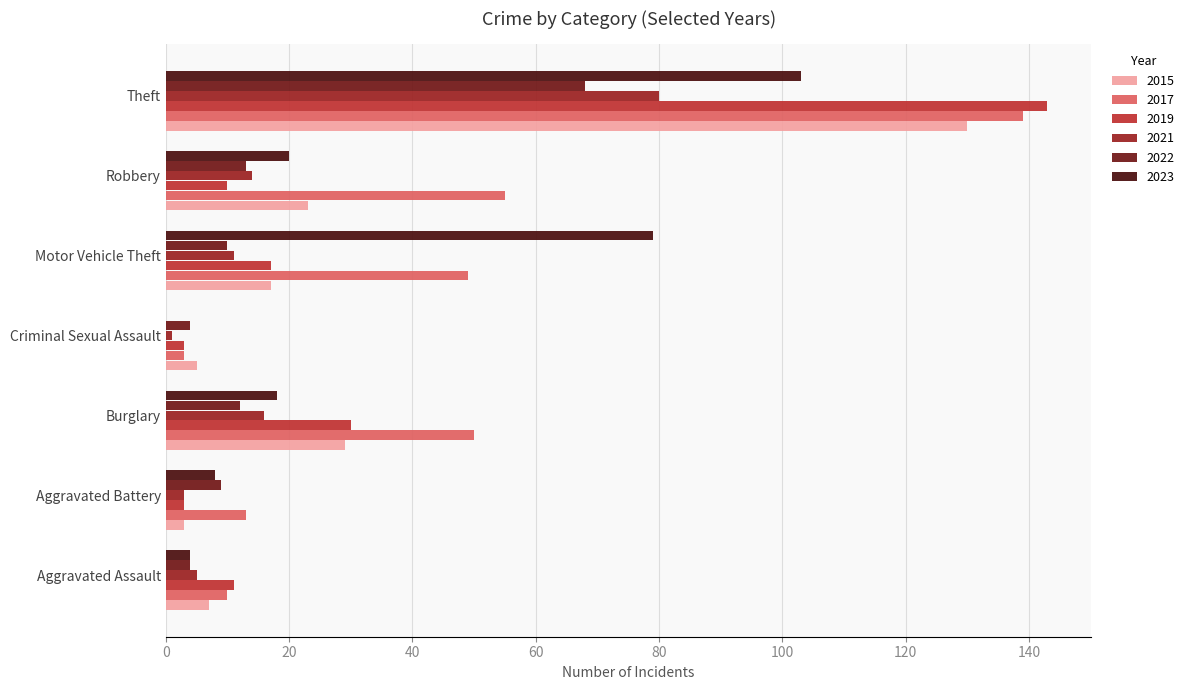

Where is 2021 nearest to the value 40?

Burglary